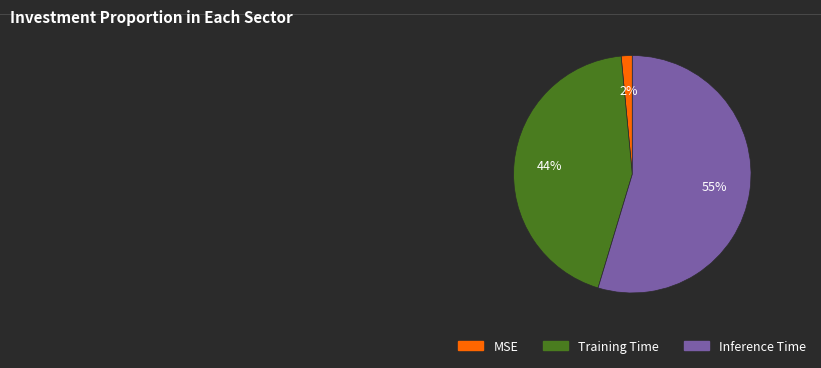

To the nearest percent, what is the difference between the Inference Time and Training Time slice percentages?

11%